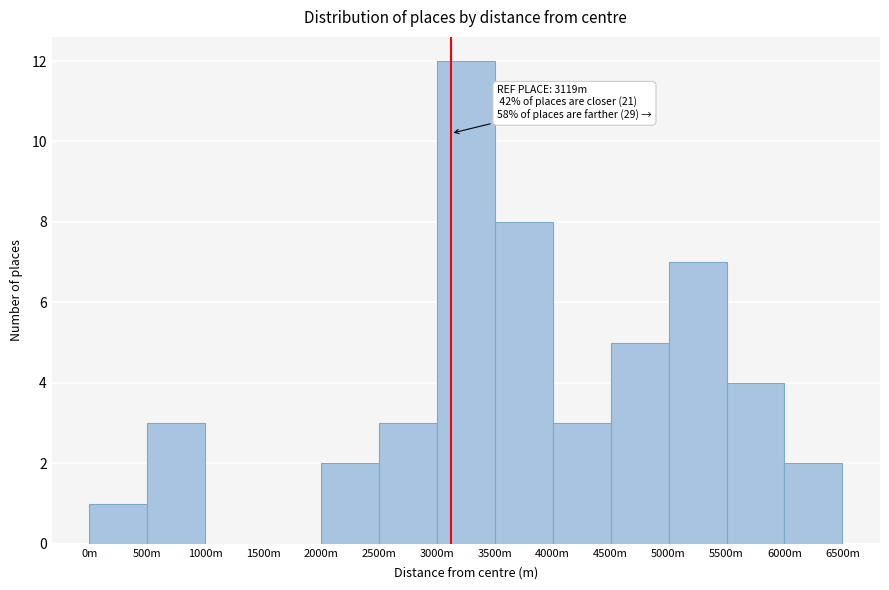

Reading left to right, extract all data points from this chart.

0m=1	500m=3	1000m=0	1500m=0	2000m=2	2500m=3	3000m=12	3500m=8	4000m=3	4500m=5	5000m=7	5500m=4	6000m=2